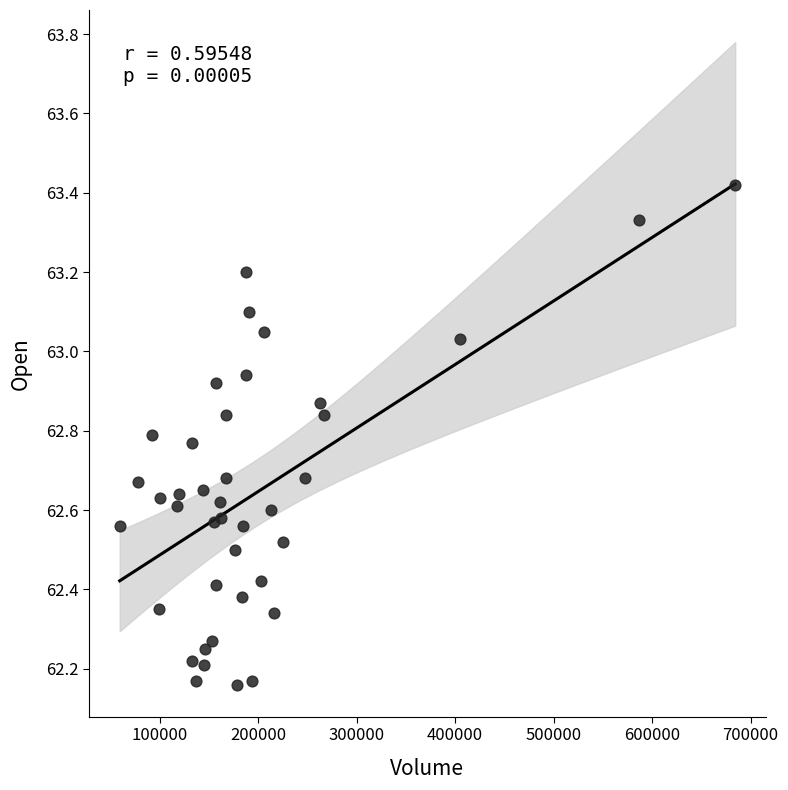

What is the range of Y values (max minus min)?

1.3